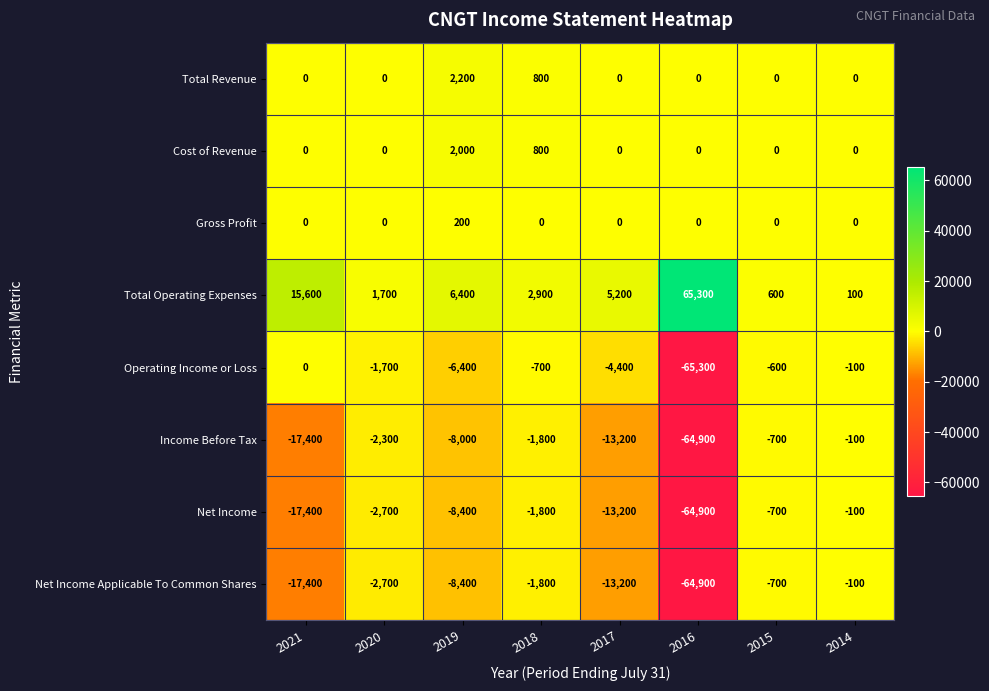

Which series has the widest spread of values?

Operating Income or Loss